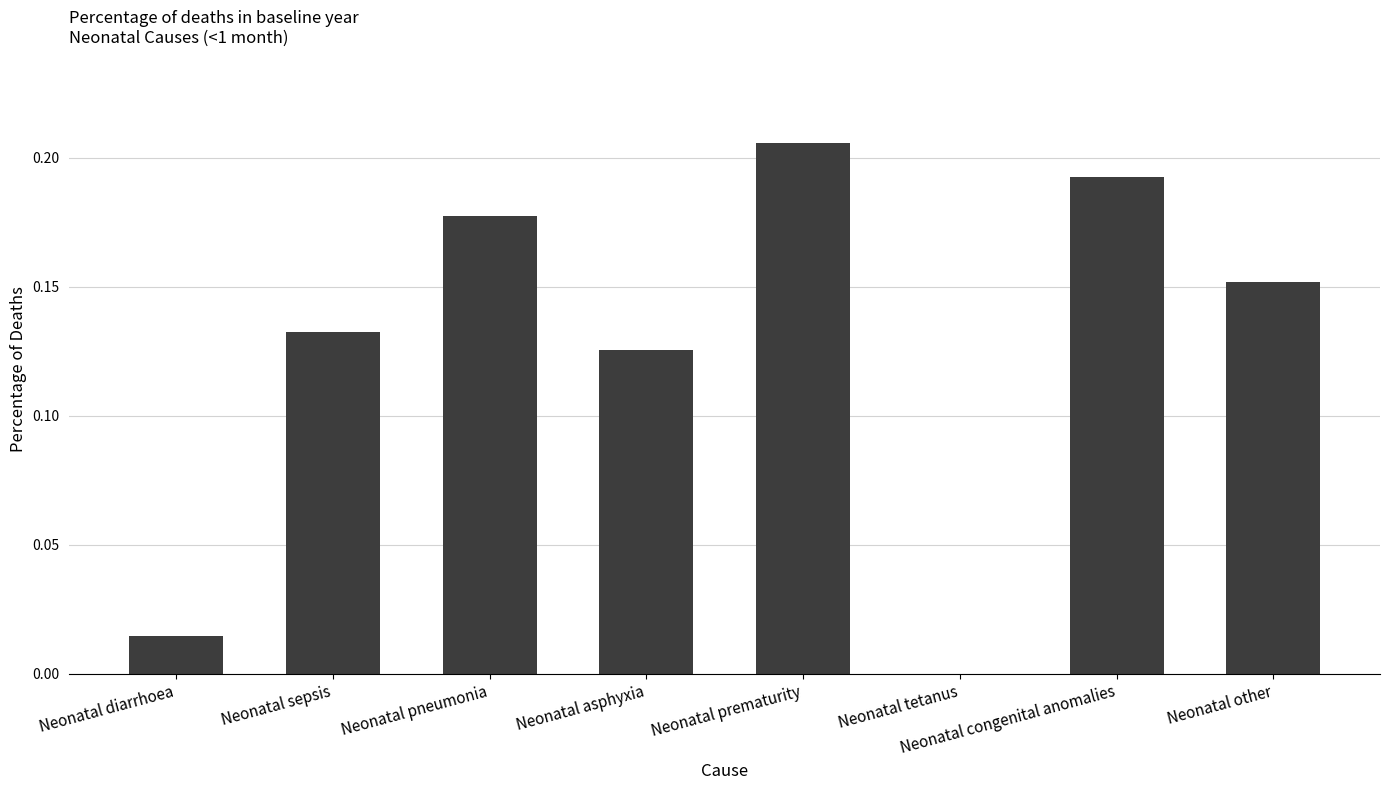

Count the number of data series in this chart.

1